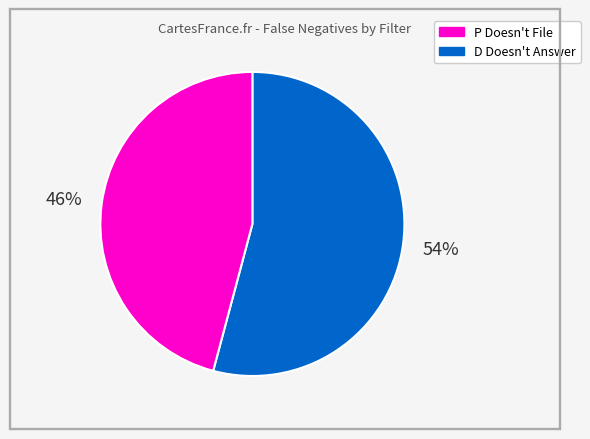

How many segments does this pie chart have?

2